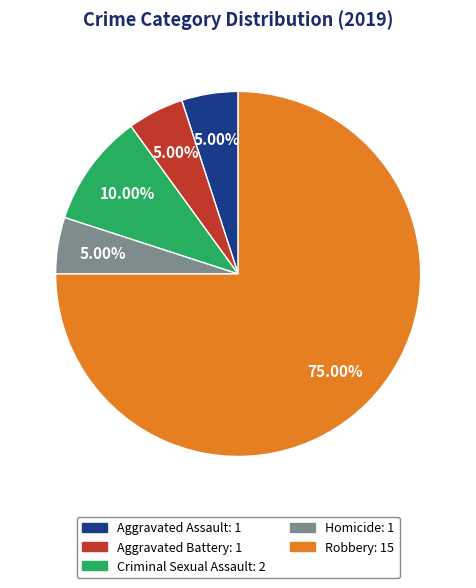

How many segments does this pie chart have?

5